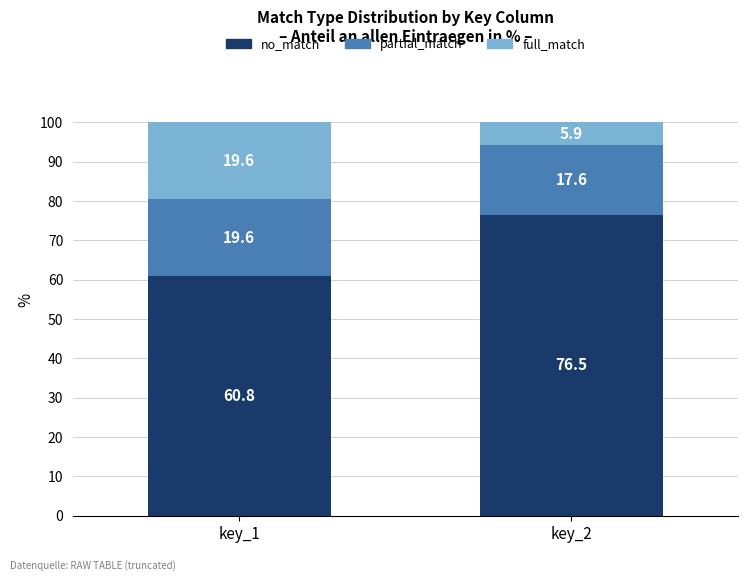

What is the average value of the no_match series?

68.7